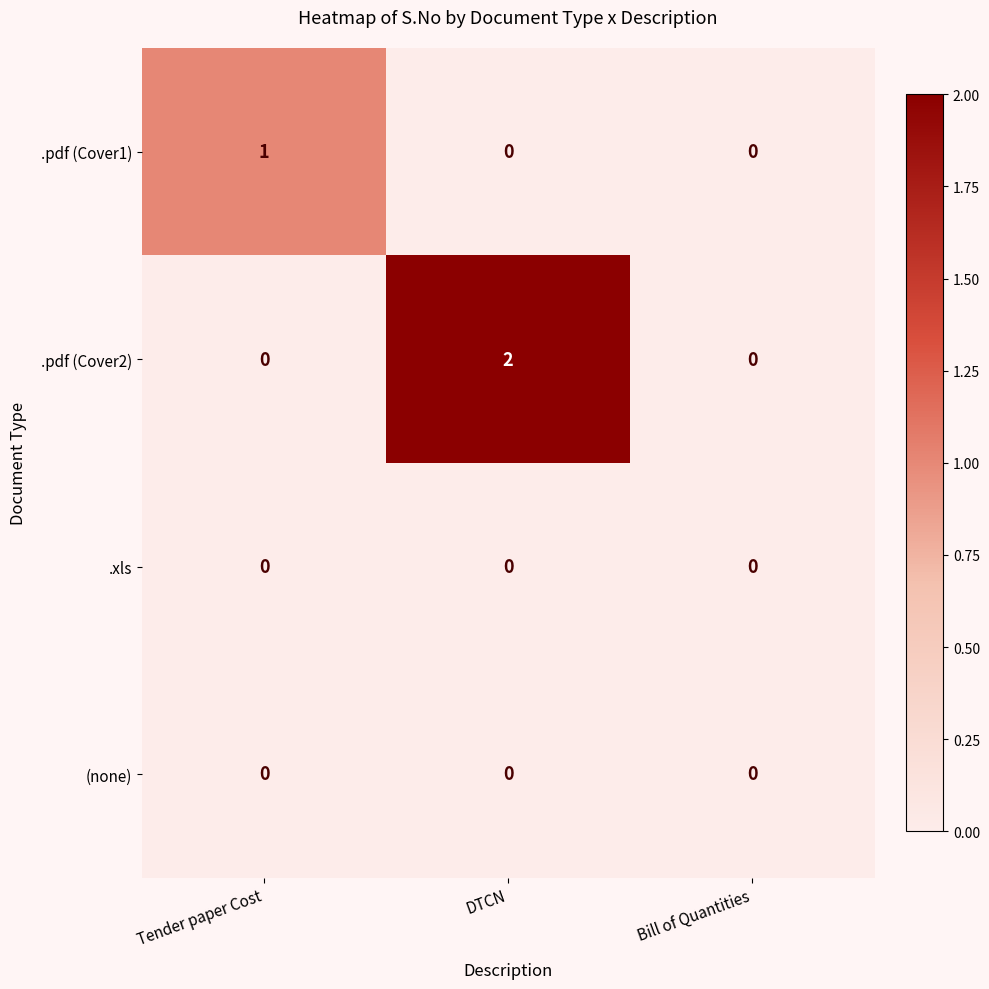

At which category is the sum across all series the highest?

DTCN